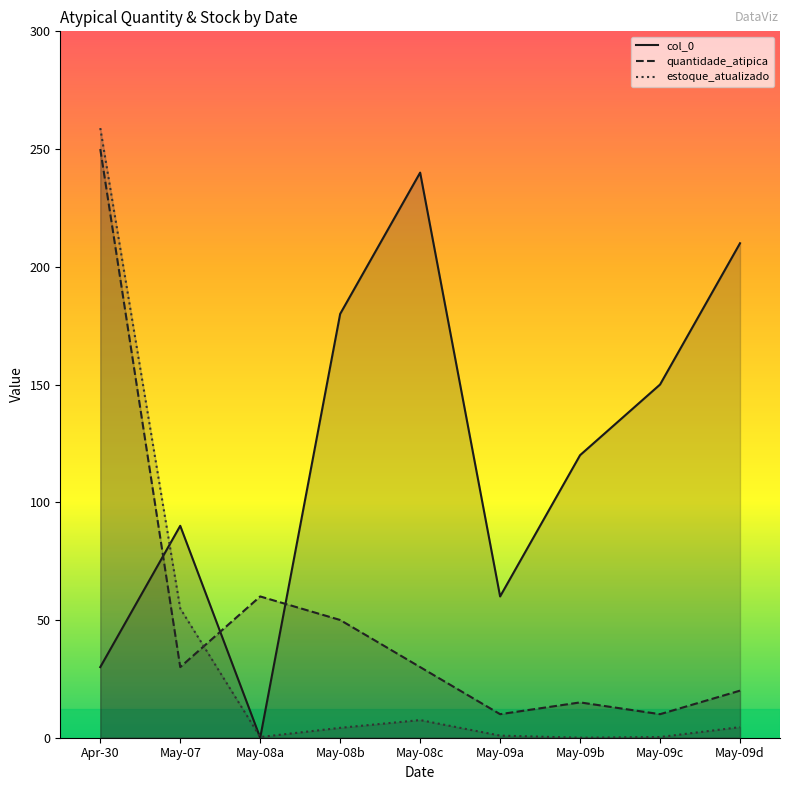

What is the label of the 6th point from the right?

May-08b